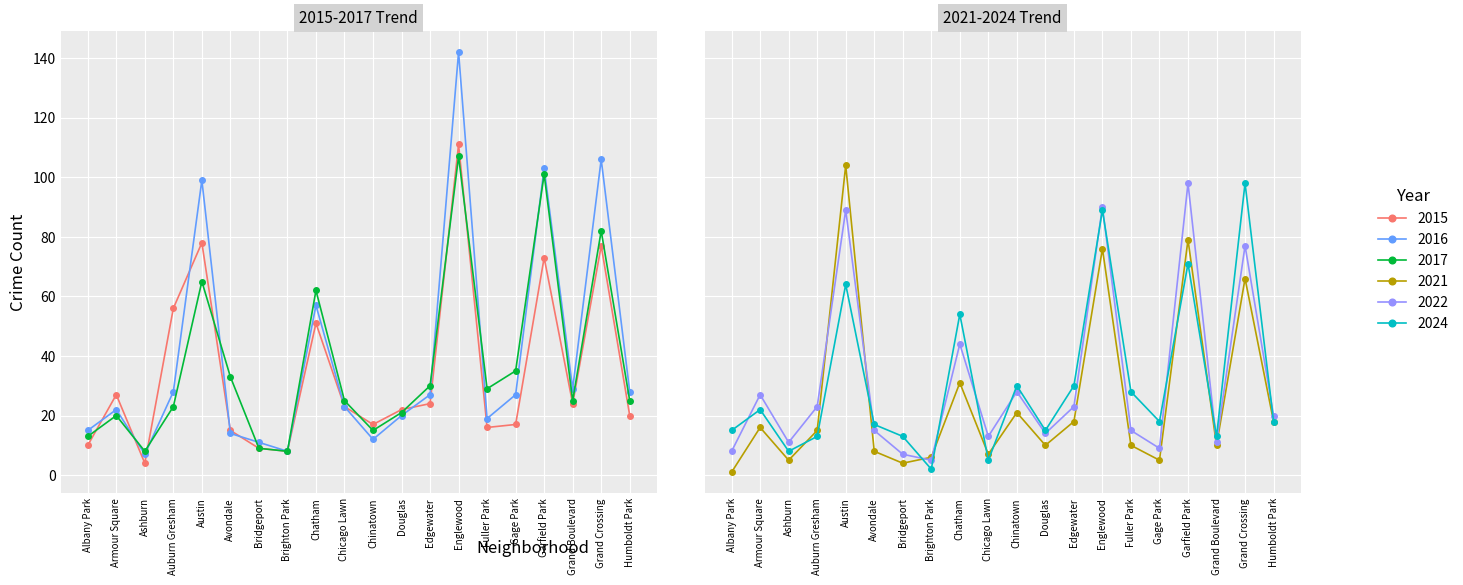

Between which two adjacent categories do 2016 and 2015 first intersect?

Albany Park and Armour Square